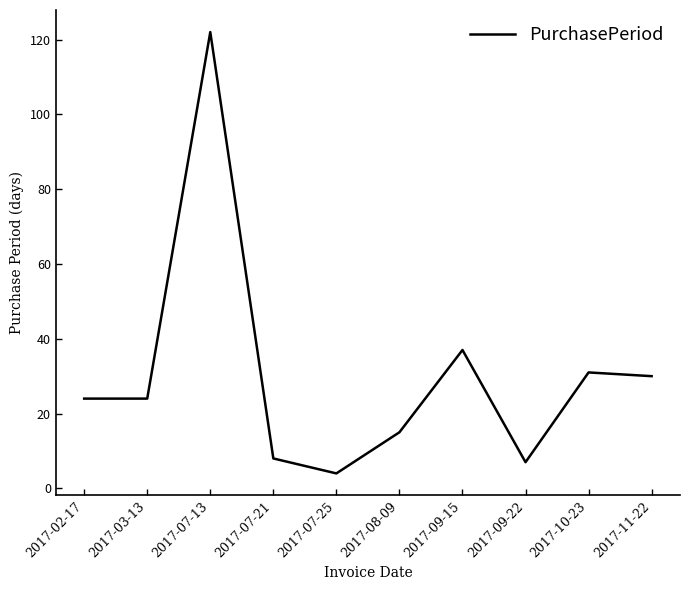

At which label is the value closest to 63?

2017-09-15